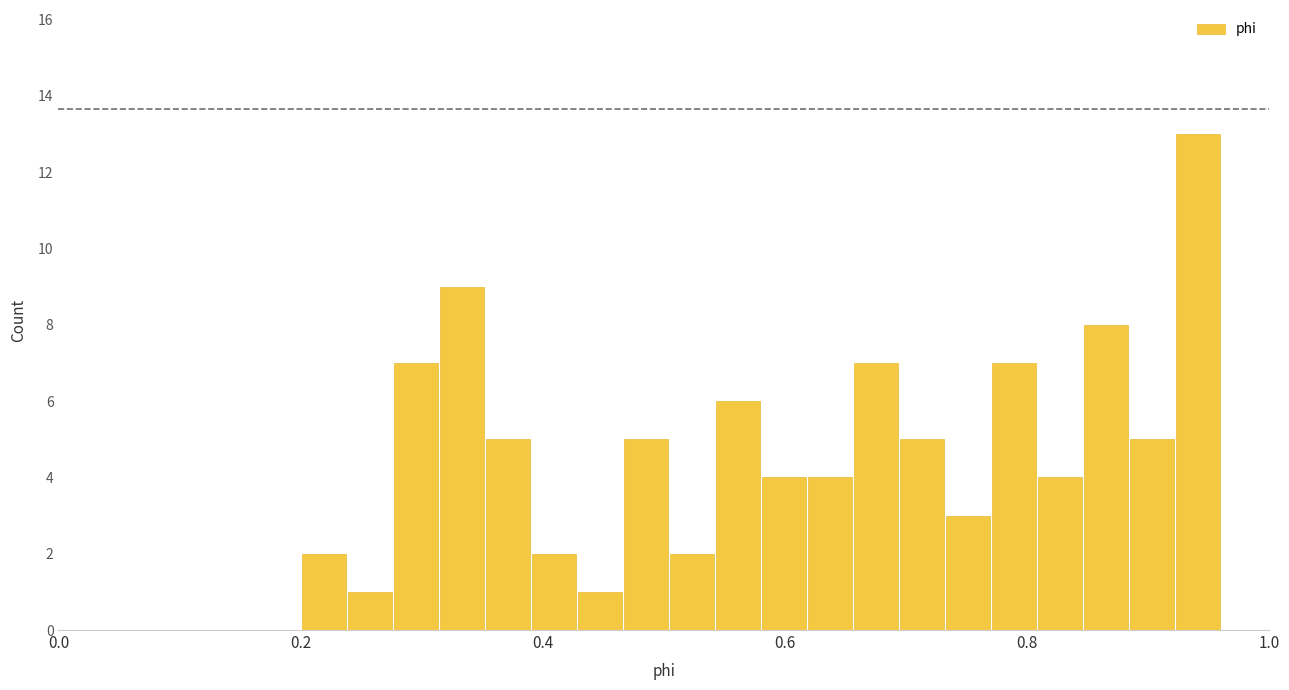

Read against the x-axis, roughly where is the centre of the tallest bar?

0.94